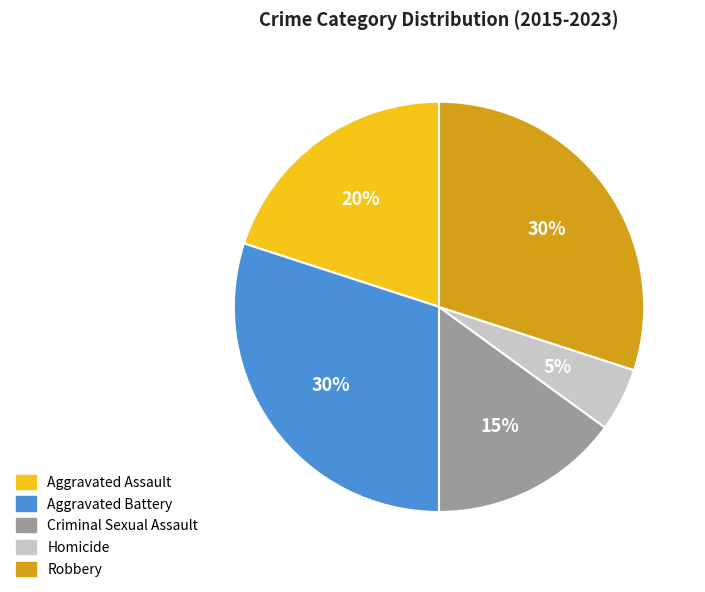

Is it true that Aggravated Battery is 26% of the pie?

False